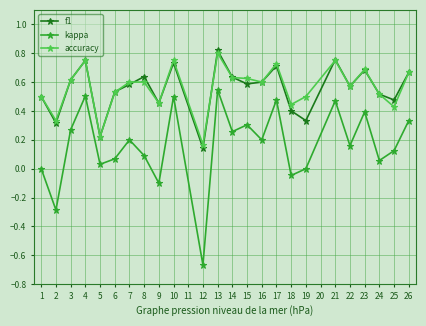

List the series in order of their peak value, highest first.

f1, accuracy, kappa